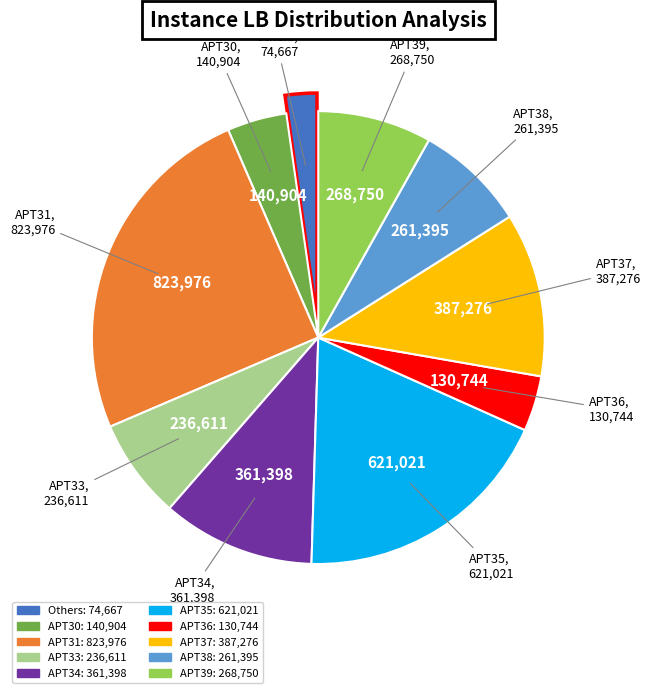

Is there a majority slice in this chart?

No